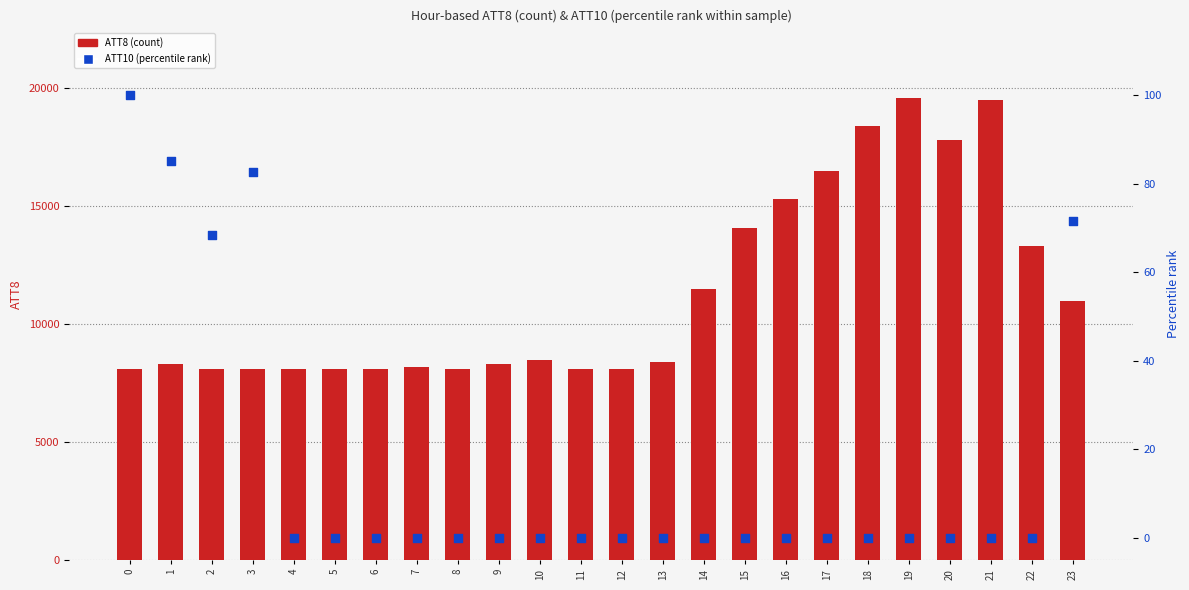

What are all the series names shown in the legend?

ATT8 (count), ATT10 (percentile rank)